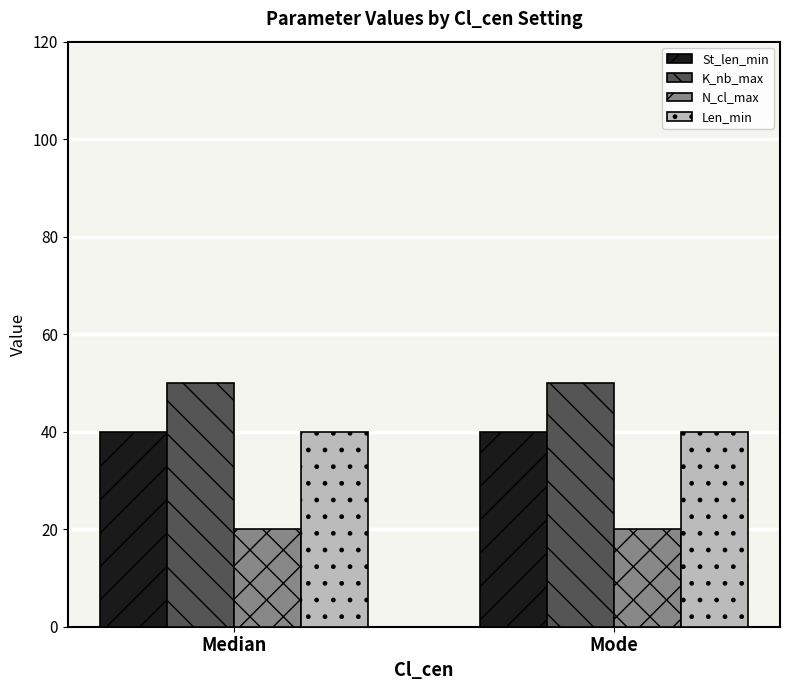

Is the value of K_nb_max at Median greater than the value of Len_min at Median?

Yes